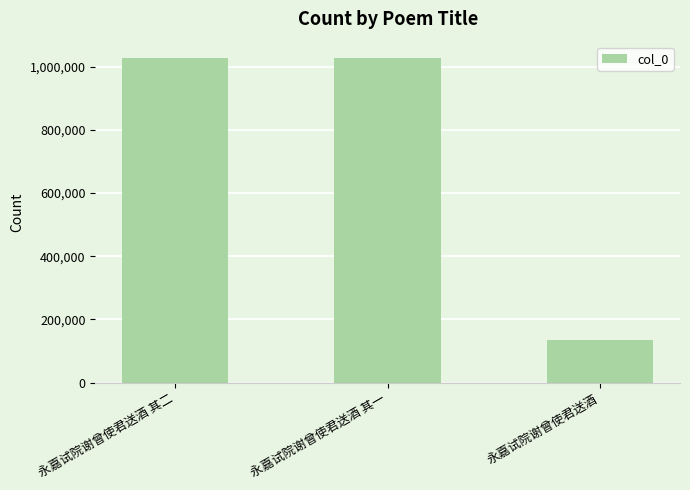

Read the value at 永嘉试院谢曾使君送酒 其一, to the nearest 10.

1027100